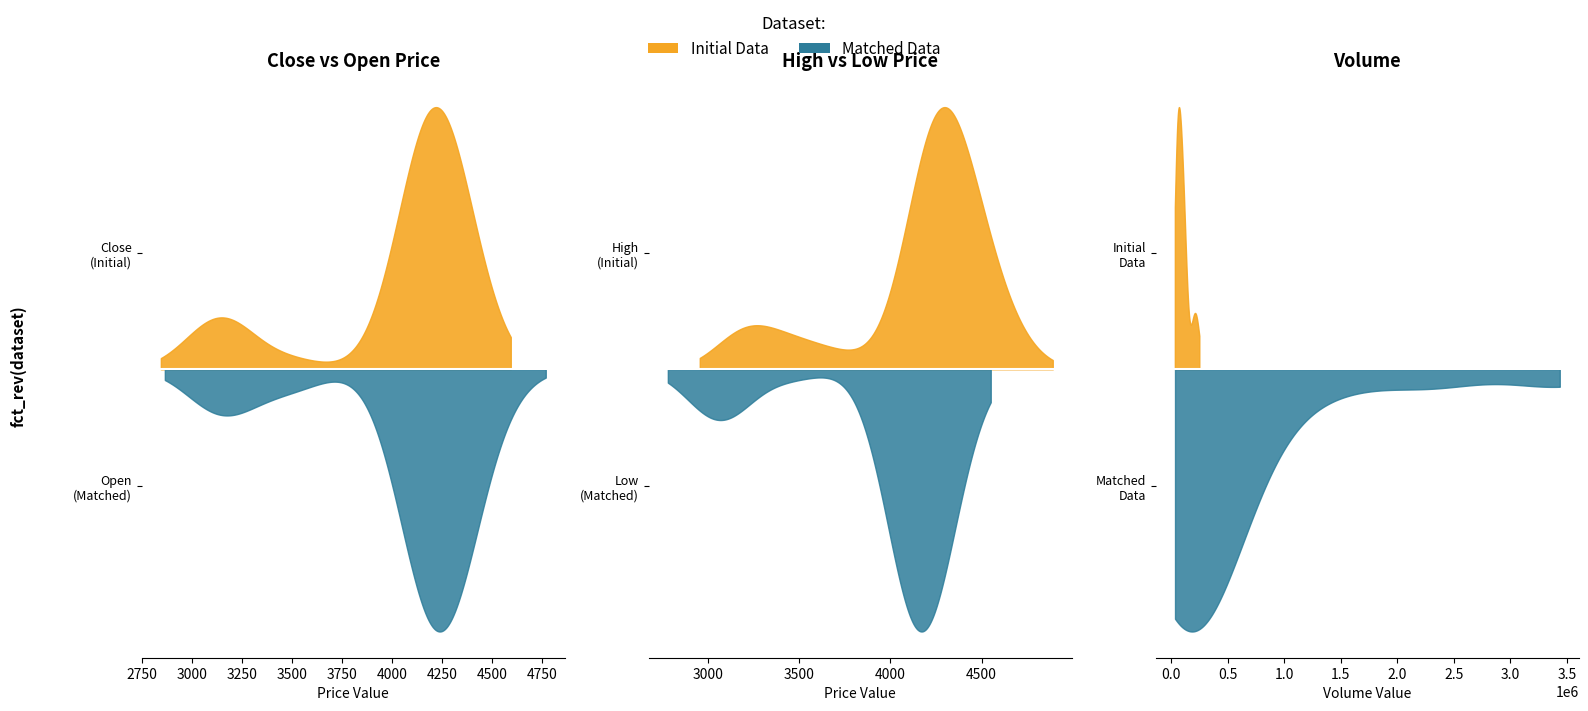

Is the value of High at 6 greater than the value of Low at 21?

Yes